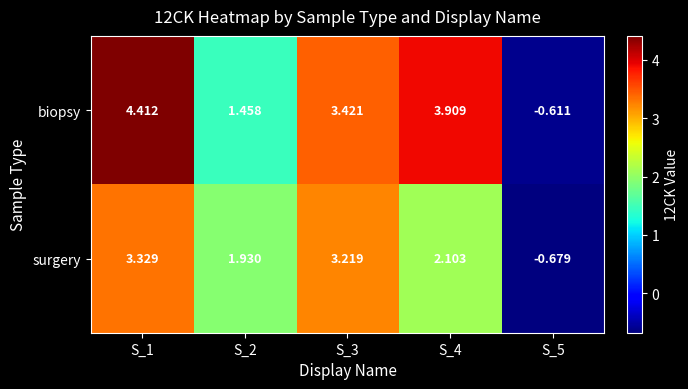

Rank the series at S_5 from highest to lowest value.

biopsy, surgery